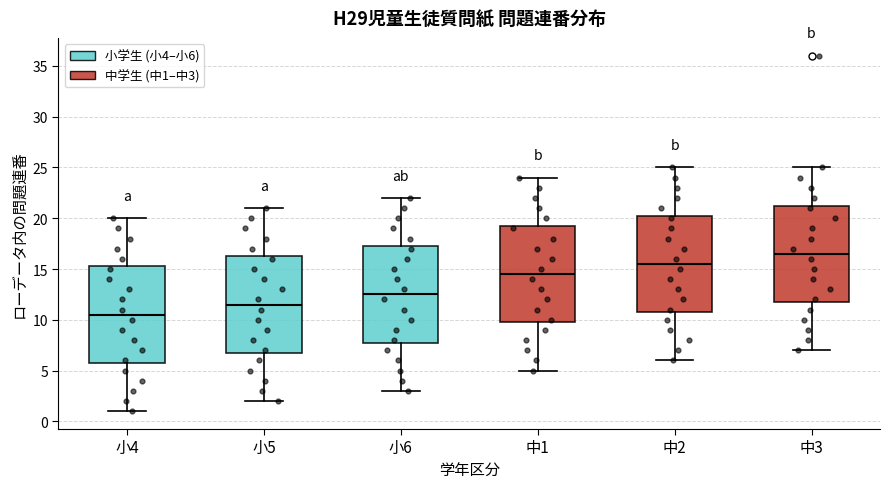

Reading left to right, transcribe this box plot: for each box, give where its median line is, the range the box spans, and where its two whiskers end, as read against the y-axis. The values are not printed on the chart, so give them approximately, as read against the axis.

小4: median 10.5, box 6.0 to 15.5, whiskers 1.0 to 20.0
小5: median 11.5, box 7.0 to 16.5, whiskers 2.0 to 21.0
小6: median 12.5, box 8.0 to 17.5, whiskers 3.0 to 22.0
中1: median 14.5, box 10.0 to 19.5, whiskers 5.0 to 24.0
中2: median 15.5, box 11.0 to 20.5, whiskers 6.0 to 25.0
中3: median 16.5, box 12.0 to 21.5, whiskers 7.0 to 25.0